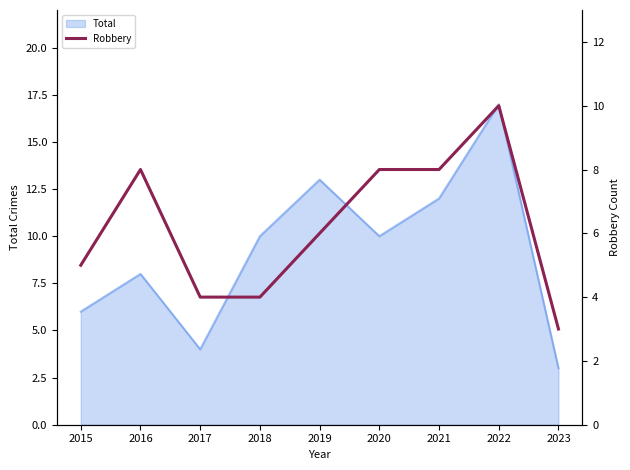

Is it true that Total equals 4 at 2017?

True